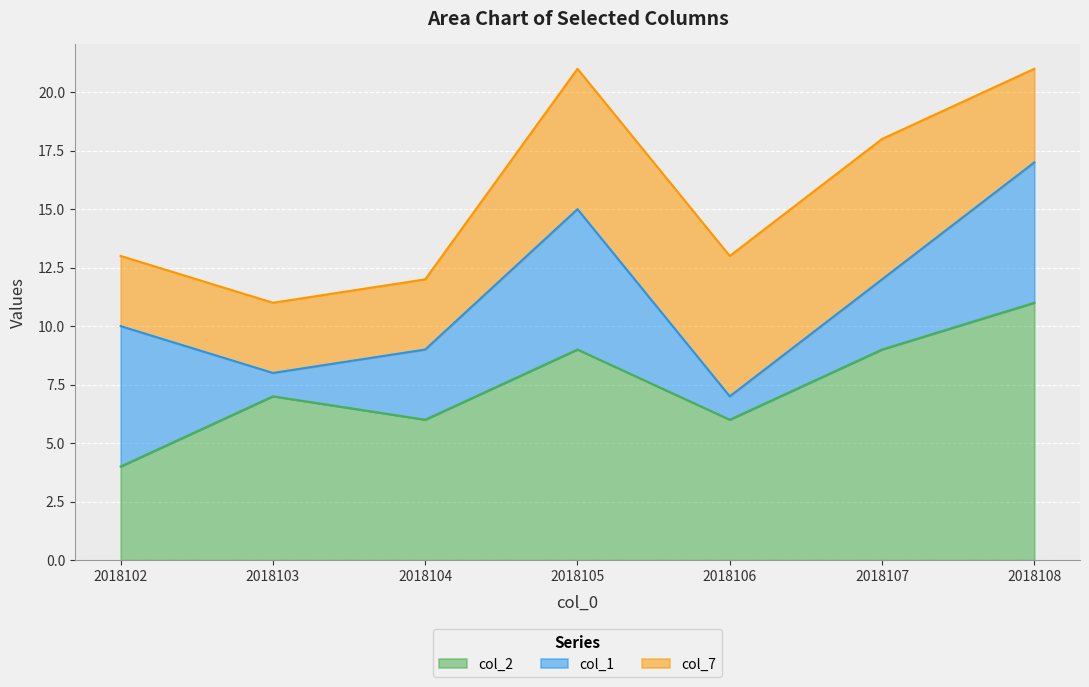

List the series in order of their peak value, highest first.

col_2, col_1, col_7